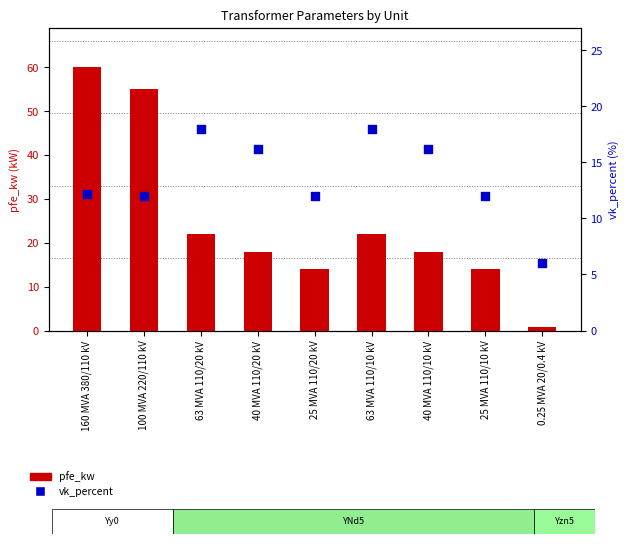

At which category is the sum across all series the highest?

160 MVA 380/110 kV